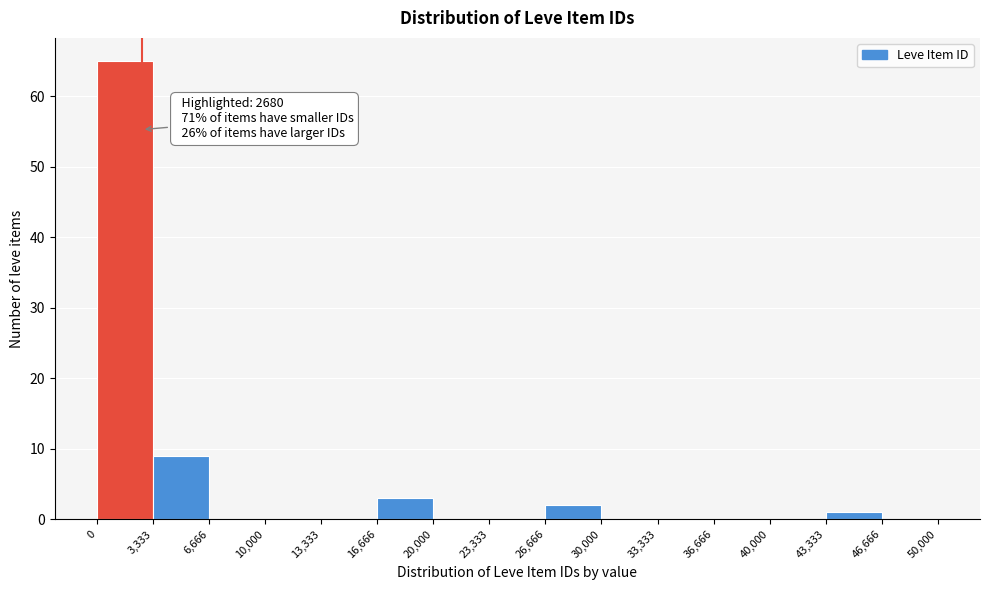

Over which range of the x-axis is the bar tallest?

0 to 3,333